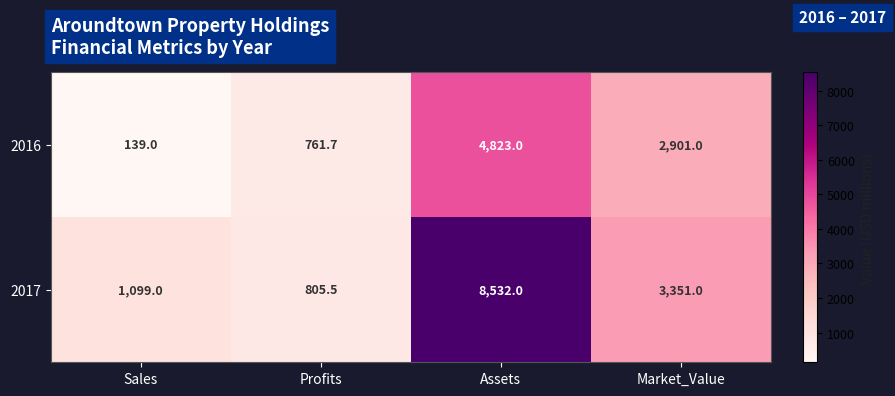

The value of 2016 at Assets is 4823.0. True or false?

True